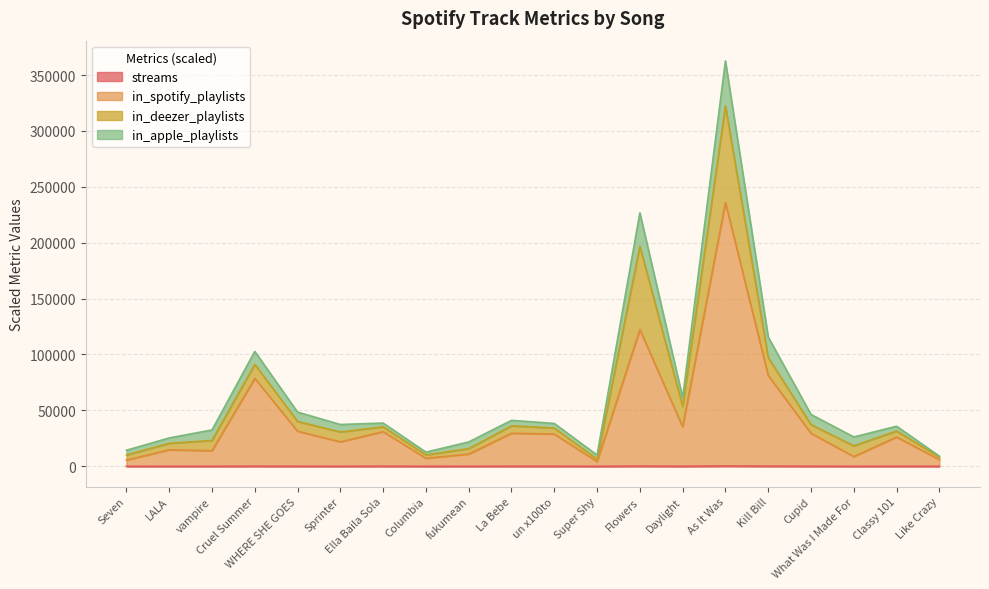

Does the chart have visible grid lines?

Yes